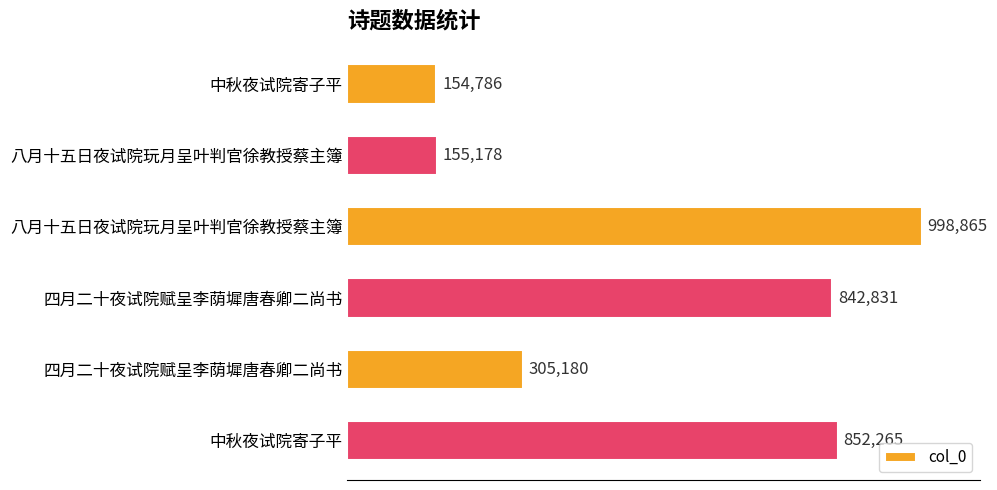

Does the chart contain any negative values?

No